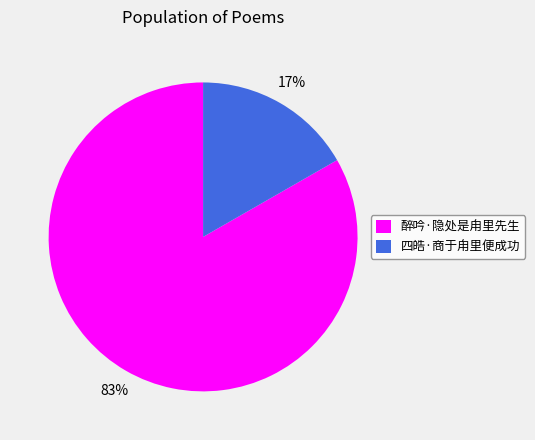

To the nearest percent, what is the average slice percentage?

50%